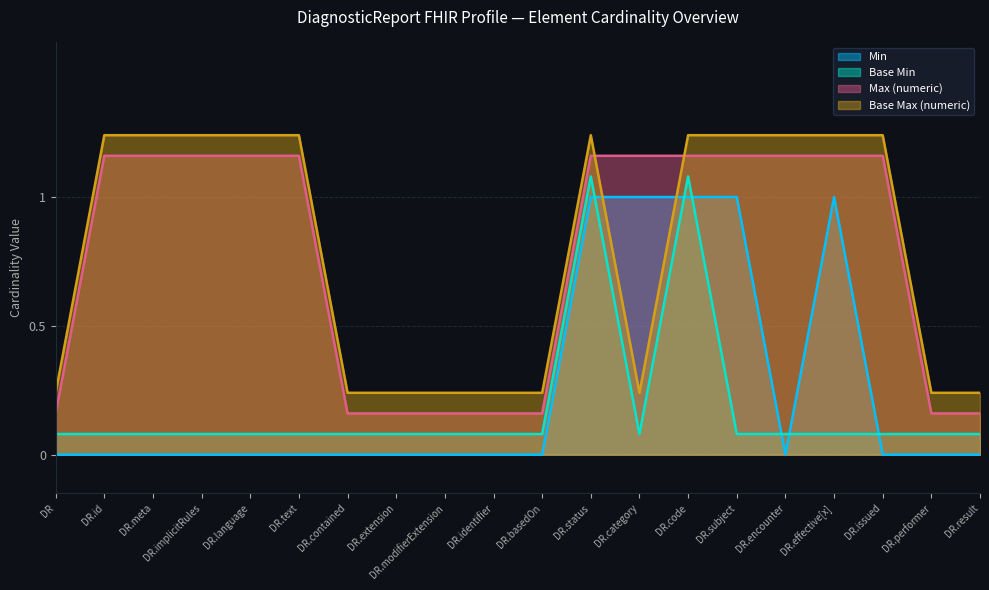

How many categories are shown in the chart?

20